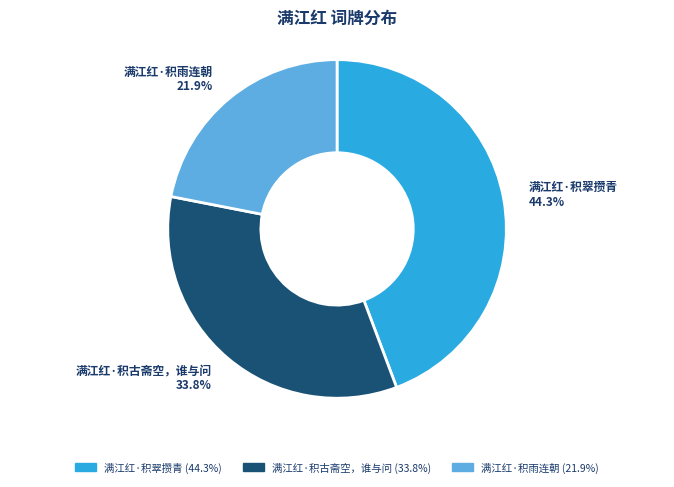

To the nearest percent, what percentage of the pie is 满江红·积雨连朝?

22%